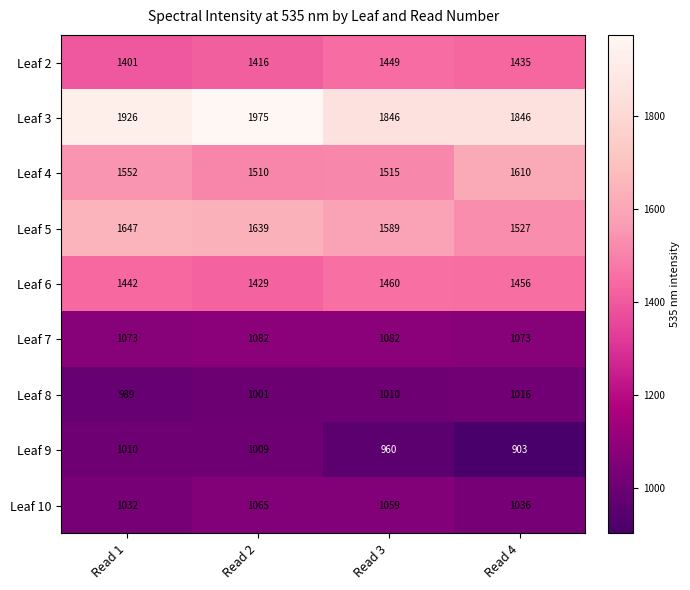

True or false: Leaf 8 has a value of 1010 at Read 3.

True